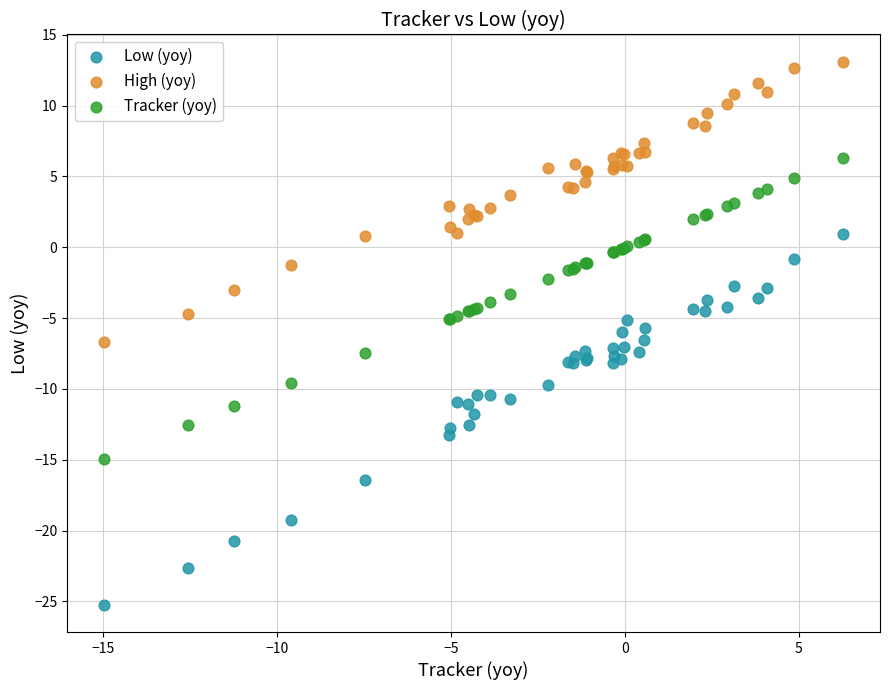

Which series contains the highest Y value?

High (yoy)